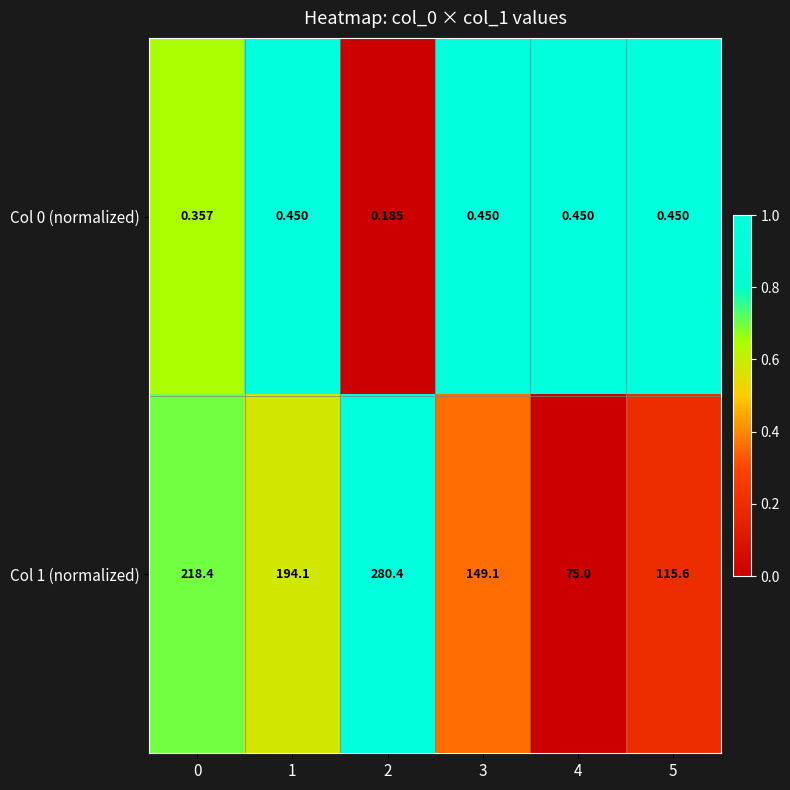

Is the value of Col 0 (normalized) at 1 greater than the value of Col 1 (normalized) at 1?

No